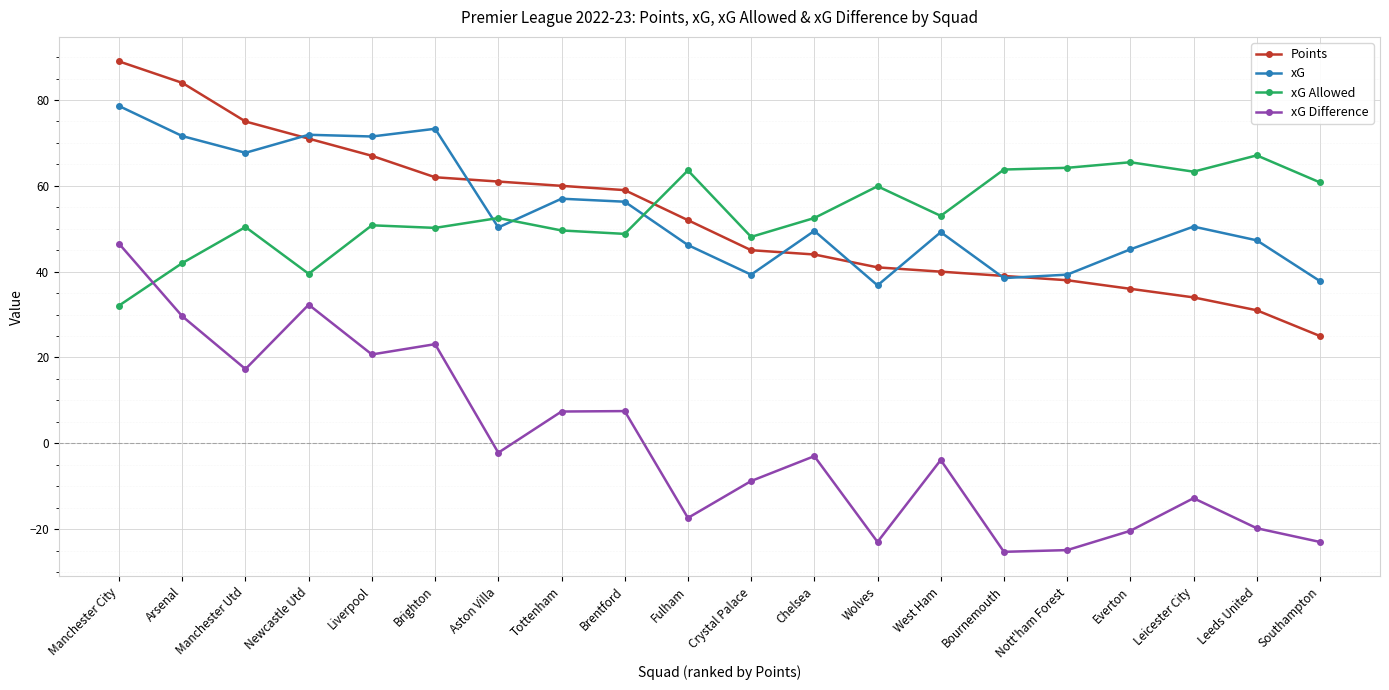

True or false: xG and xG Difference intersect in this chart.

False